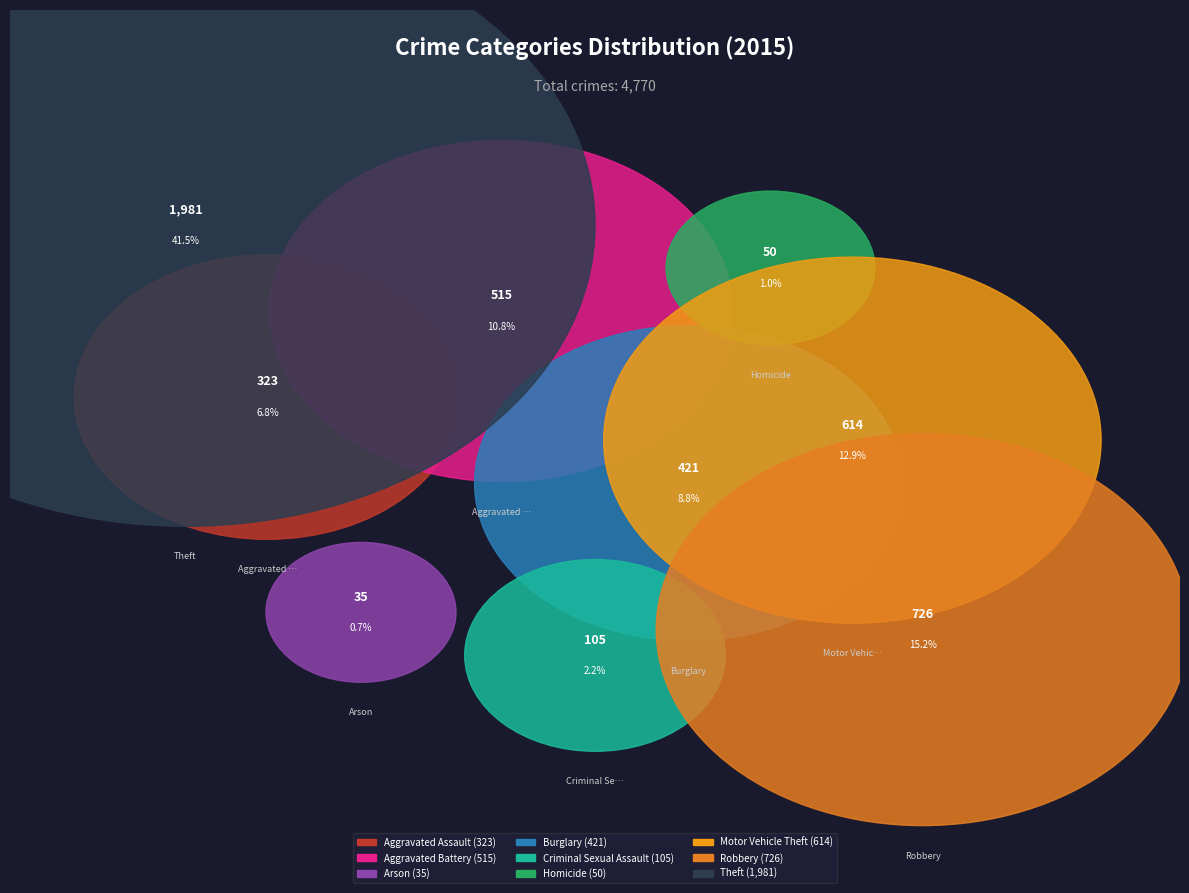

What is the change in value from Aggravated Assault to Theft?

+1658